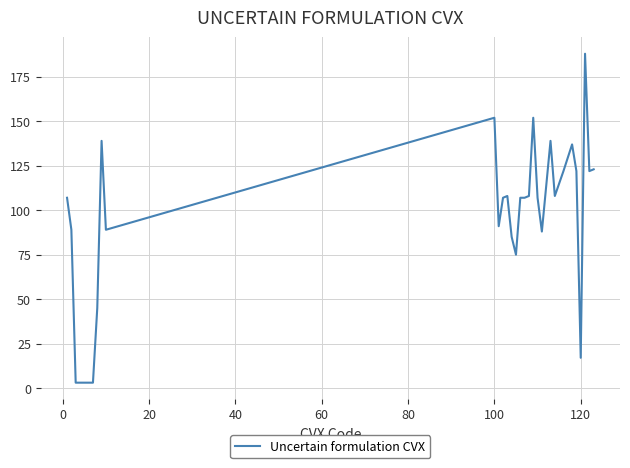

Does the chart have visible grid lines?

Yes